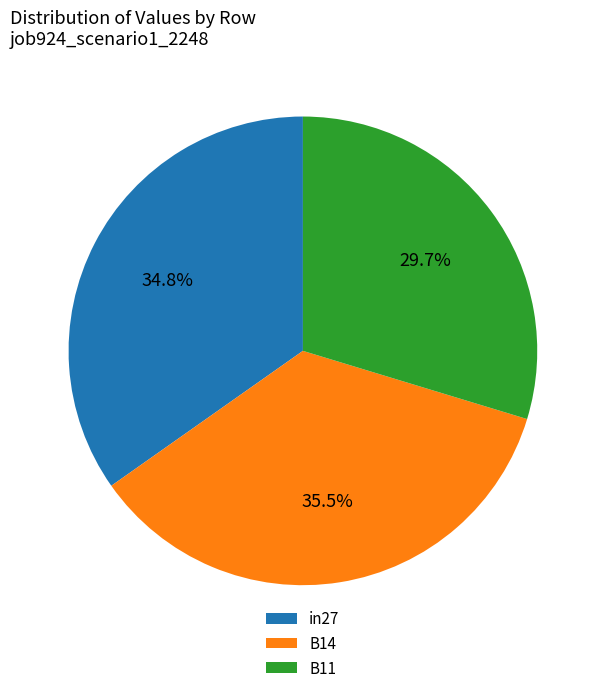

To the nearest percent, what percentage of the pie is B11?

30%